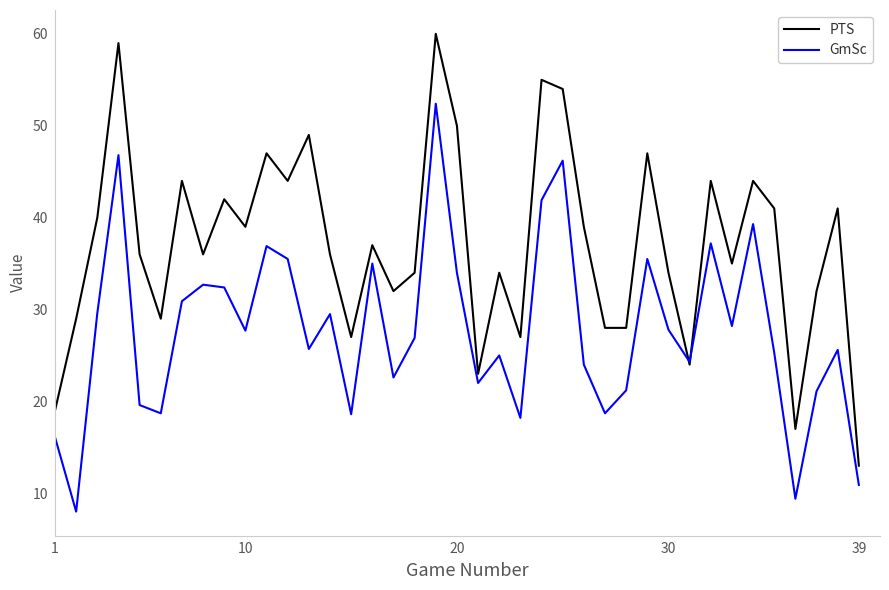

Count the number of data series in this chart.

2